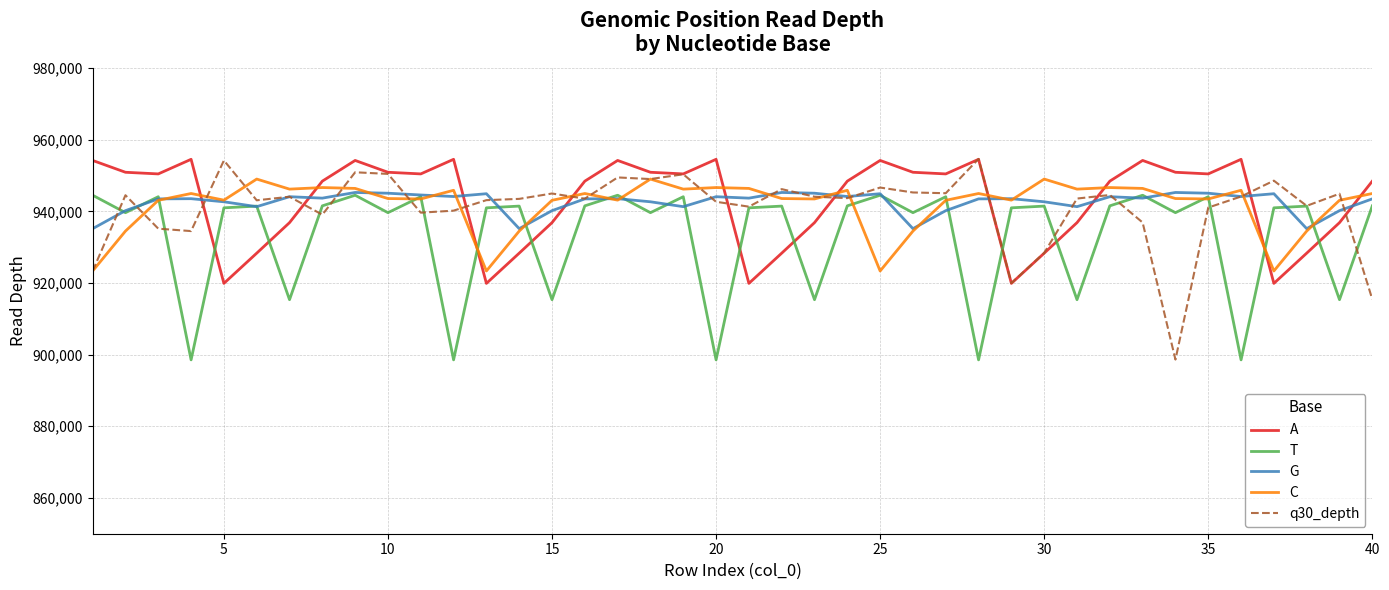

True or false: A and C cross at least once.

True